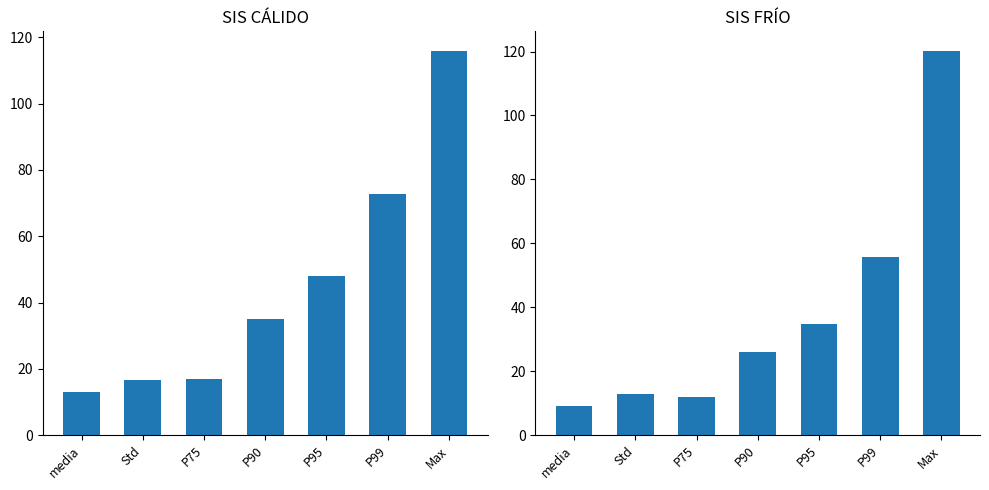

What is the lowest value of the SIS CÁLIDO series?

12.9